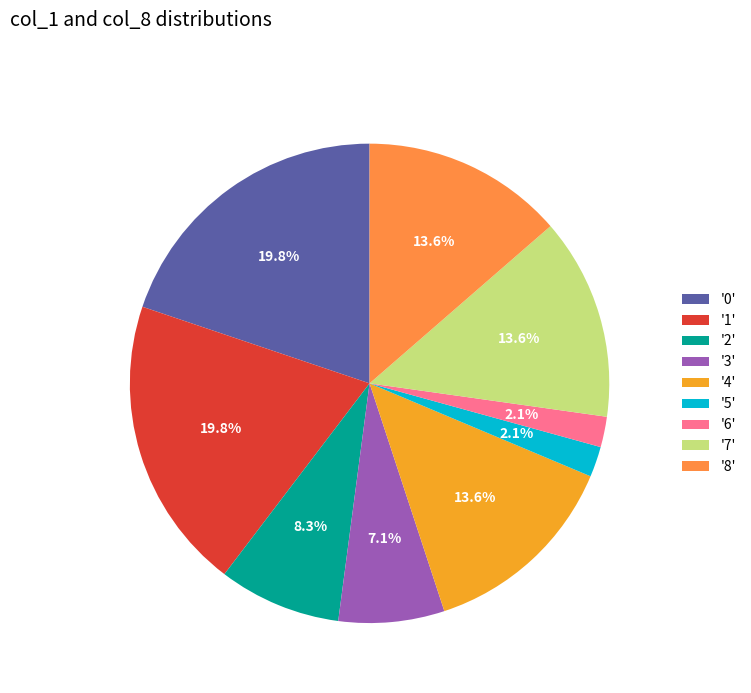

Approximately how many times larger is the value at '1' compared to '4'?

1.5